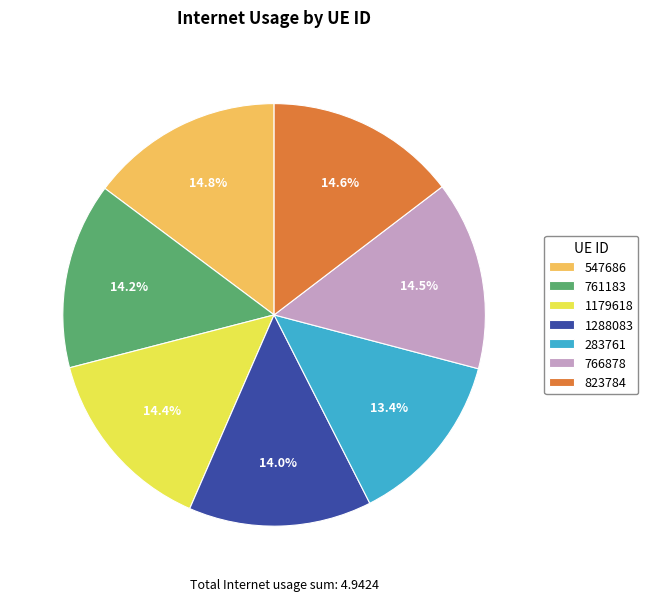

How many segments does this pie chart have?

7